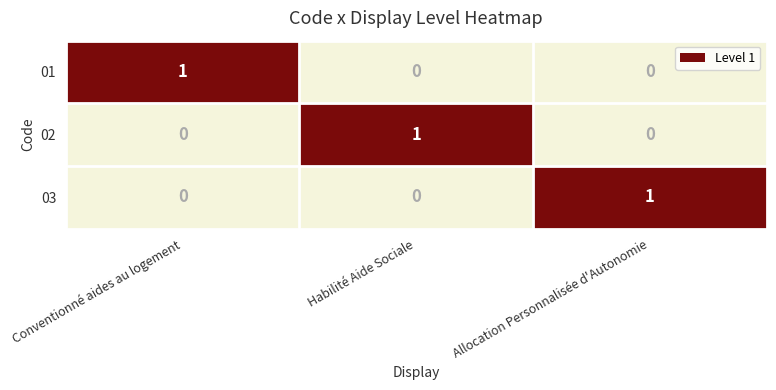

How many data points in 03 are above 0?

1